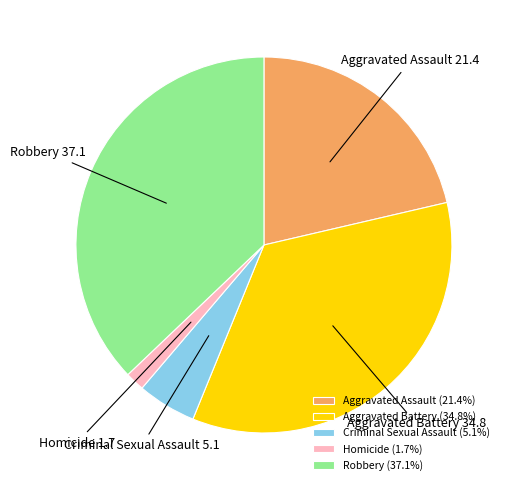

Which category has the biggest portion of the pie?

Robbery